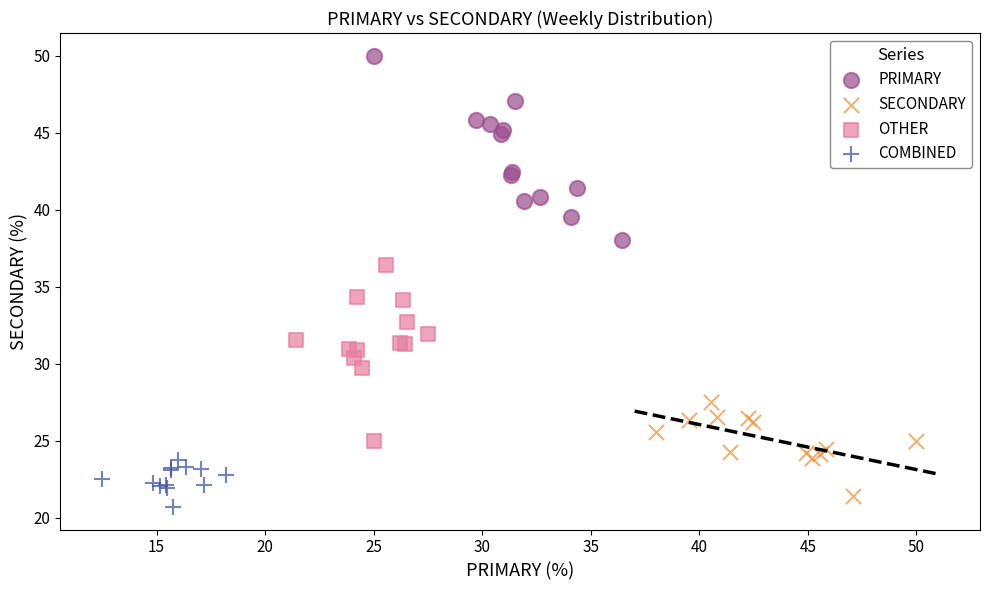

Which series contains the highest Y value?

PRIMARY